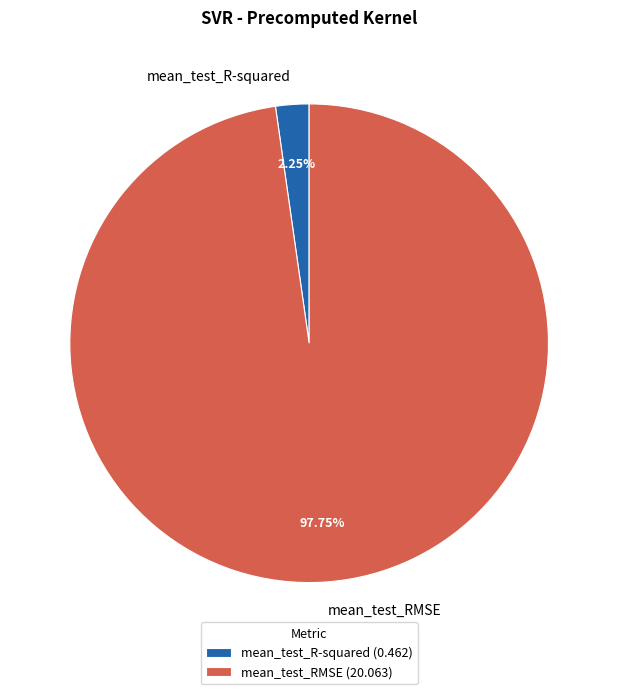

Which category has the biggest portion of the pie?

mean_test_RMSE